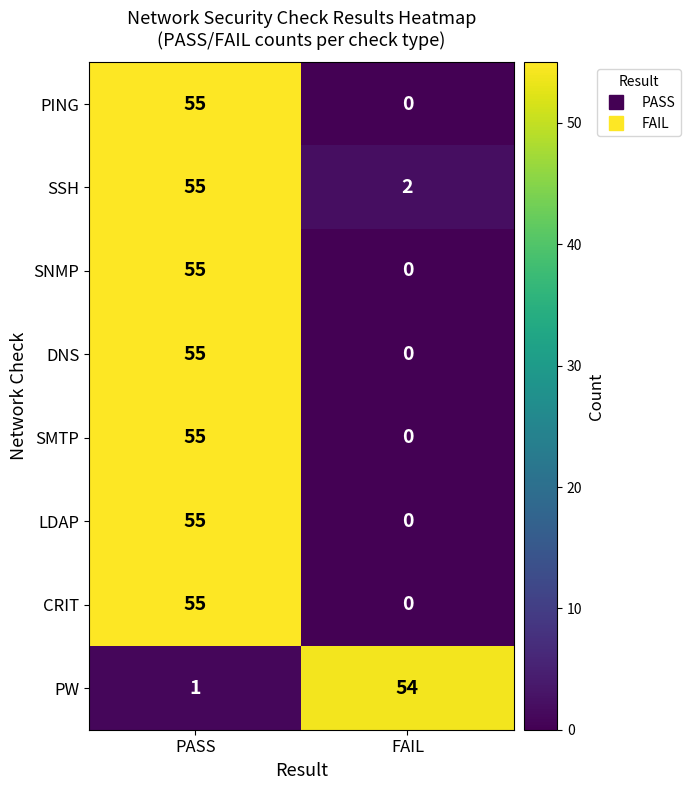

List the labels in order of LDAP value, smallest first.

FAIL, PASS